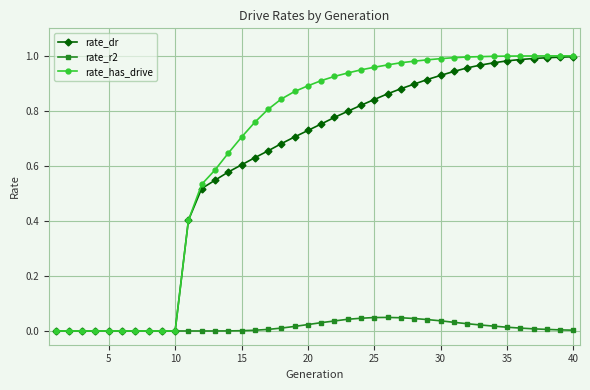

Which series has the largest total across all categories?

rate_has_drive